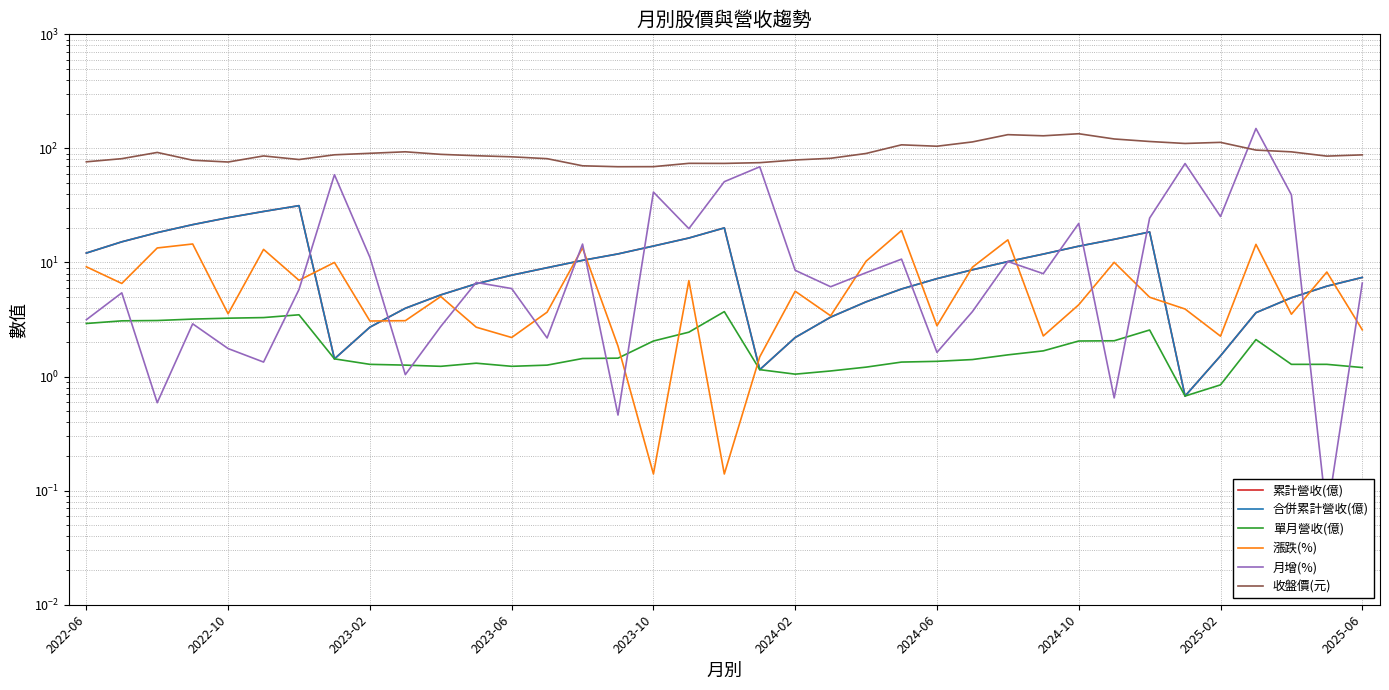

Does the chart have visible grid lines?

Yes